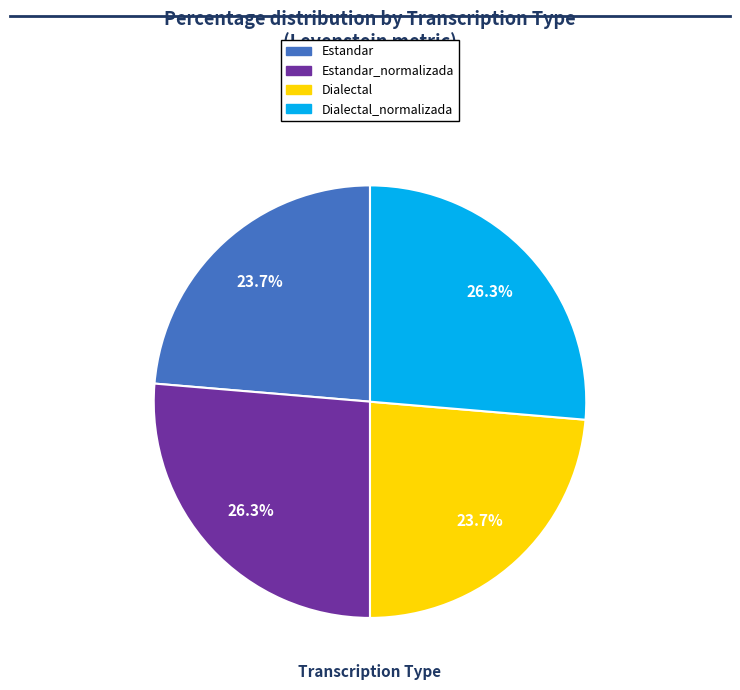

What percentage is NOT represented by Estandar?

76.3%